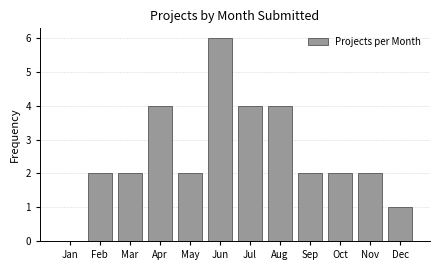

Reading left to right, extract all data points from this chart.

Jan=0	Feb=2	Mar=2	Apr=4	May=2	Jun=6	Jul=4	Aug=4	Sep=2	Oct=2	Nov=2	Dec=1